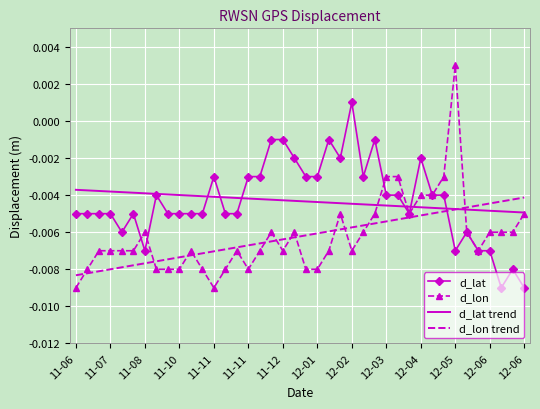

Which series has the widest spread of values?

d_lon